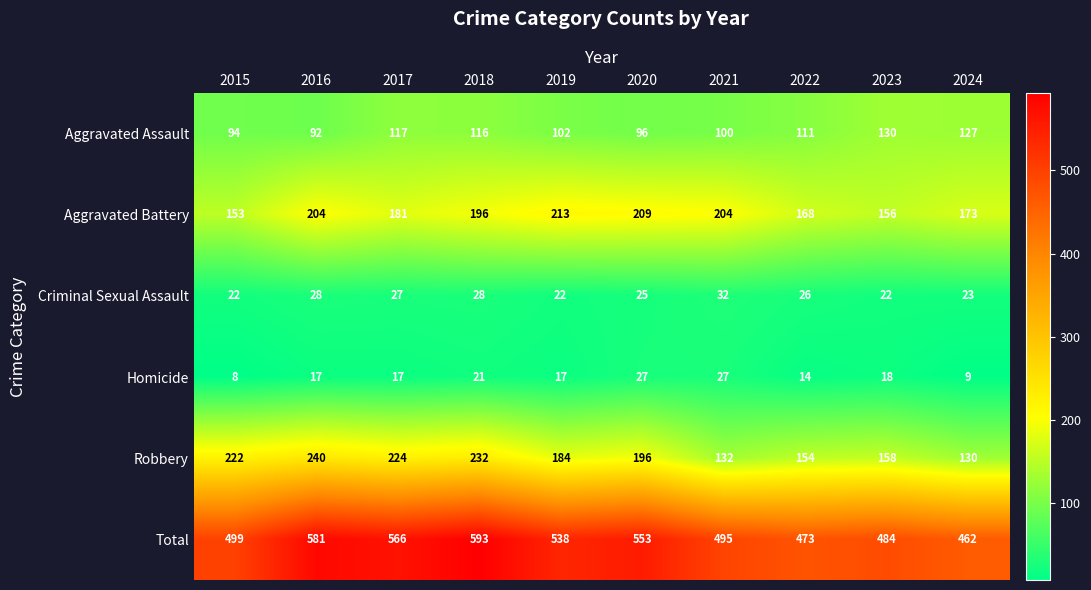

What is the difference between the maximum and minimum values in the Criminal Sexual Assault series?

10